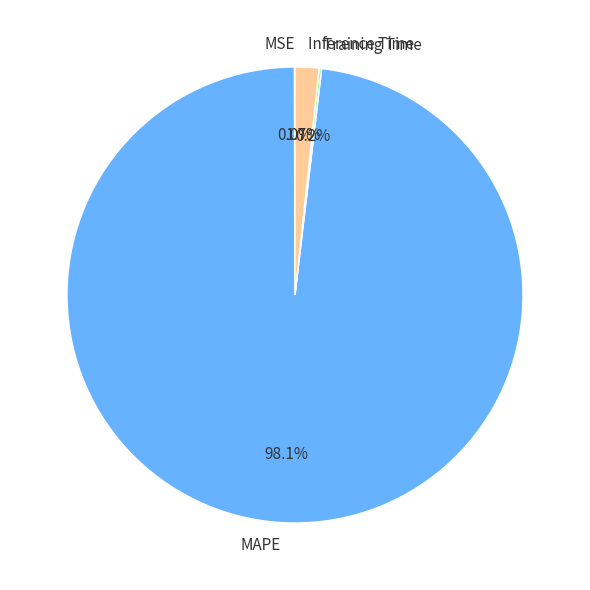

To the nearest percent, what percentage of the pie is MAPE?

98%